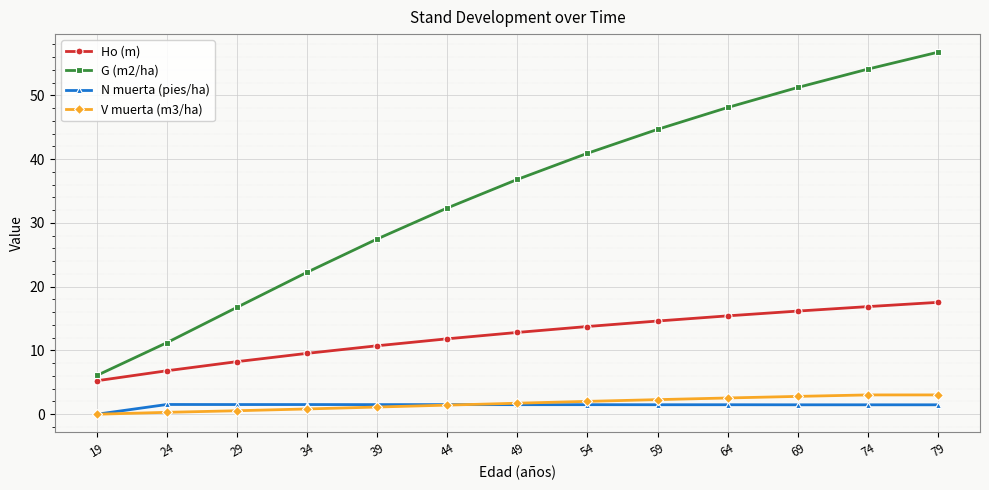

What is the total value across all series at 44?

47.1